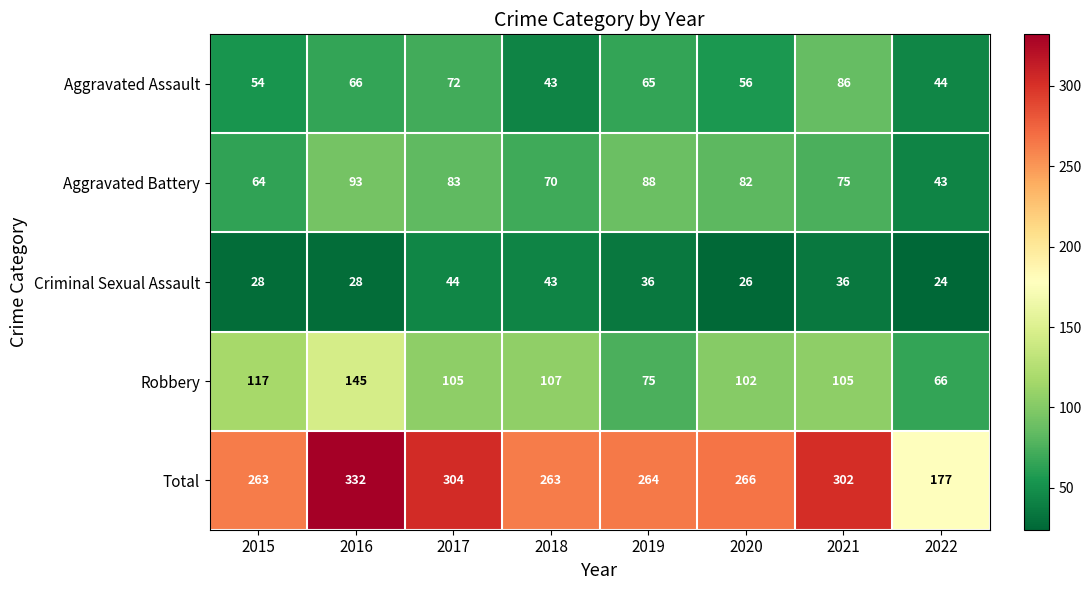

How many data points does each series have?

8